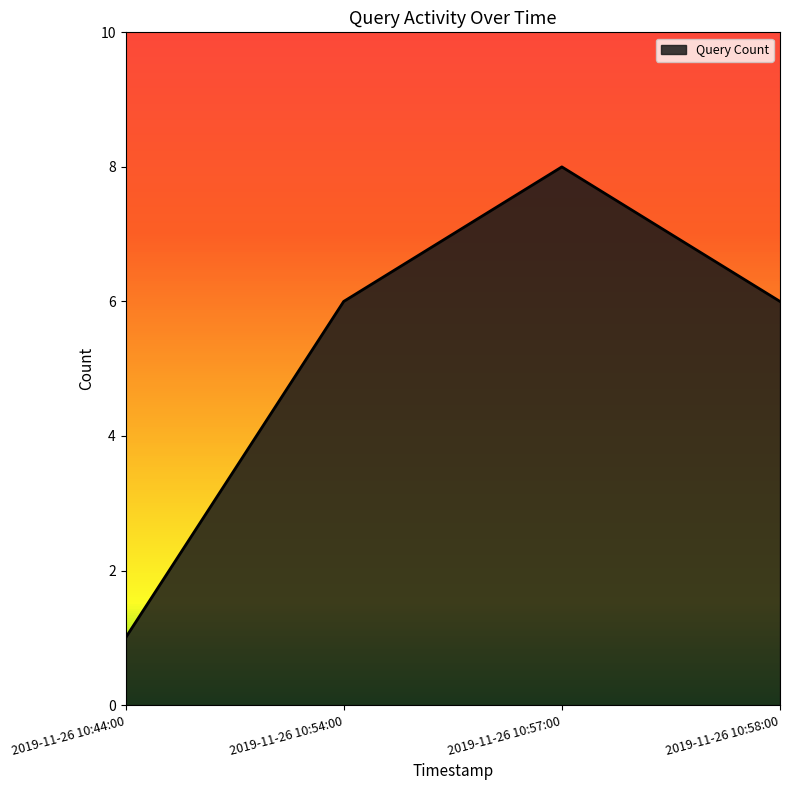

True or false: the data shows 6 at 2019-11-26 10:58:00.

True